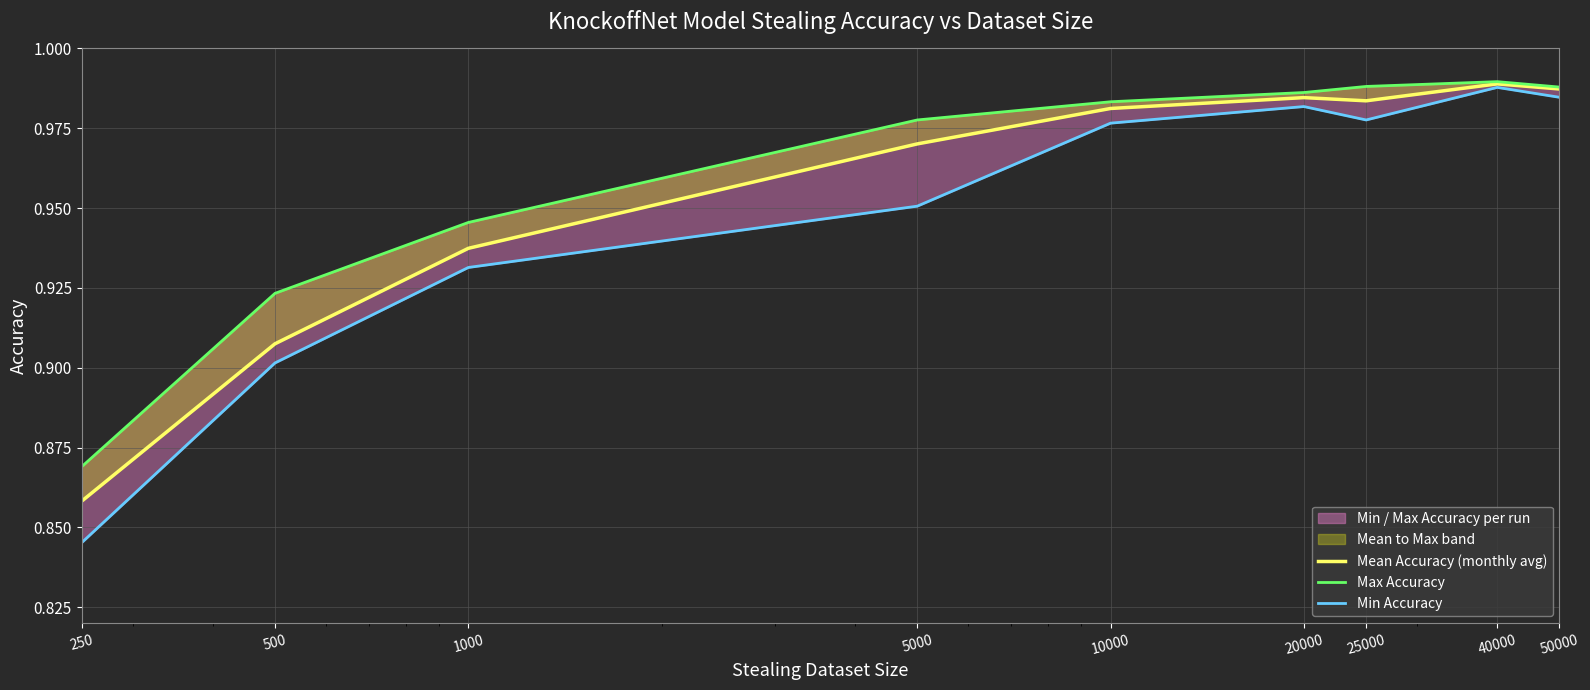

Where is Mean Accuracy (monthly avg) nearest to the value 0?

250